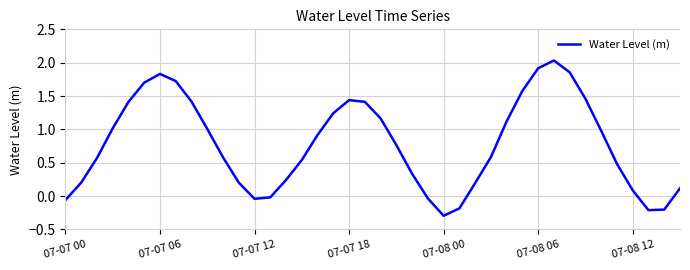

What is the smallest value displayed?

-0.3